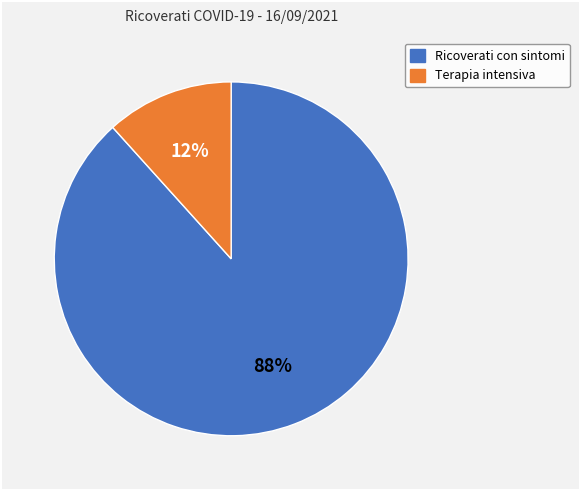

To the nearest percent, what is the average slice percentage?

50%